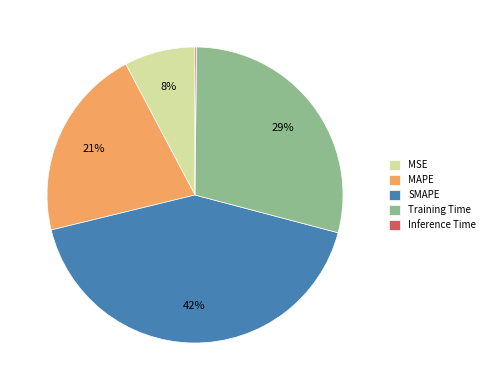

To the nearest percent, what percentage of the pie is MSE?

8%